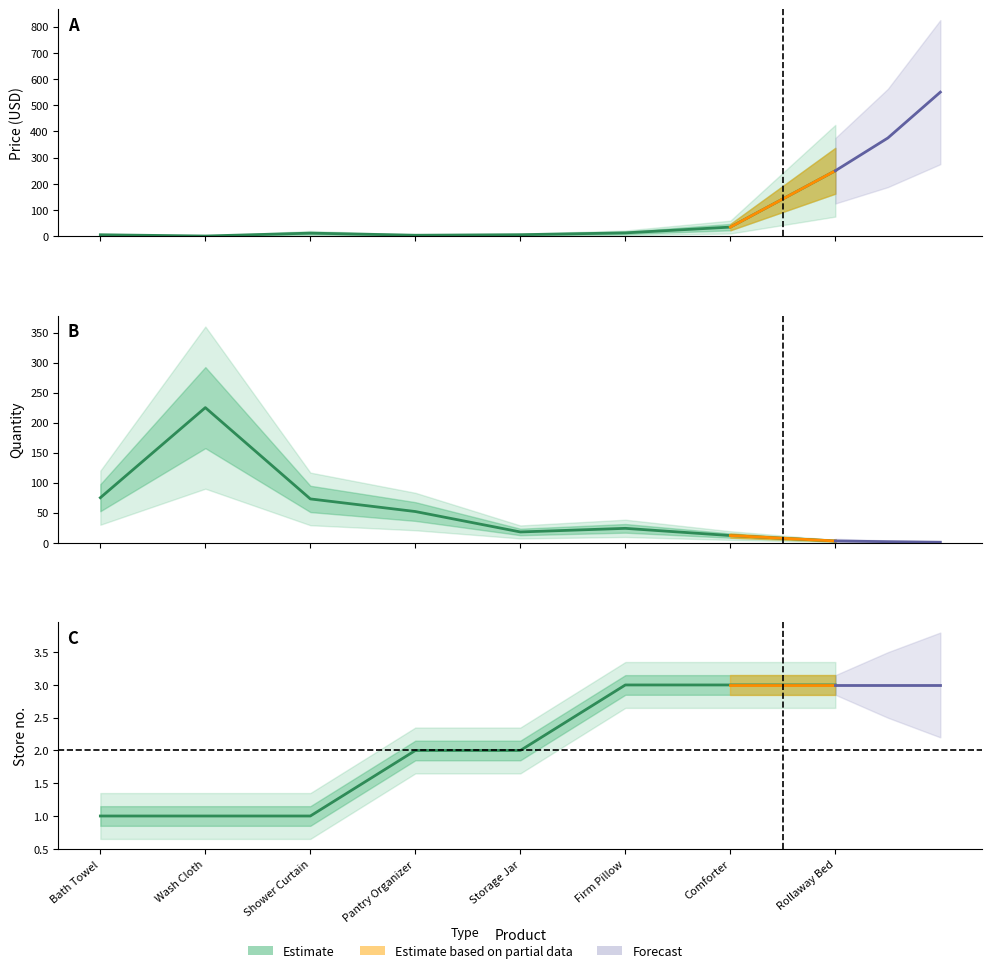

Between Firm Pillow and Comforter, which series saw the biggest shift?

Price